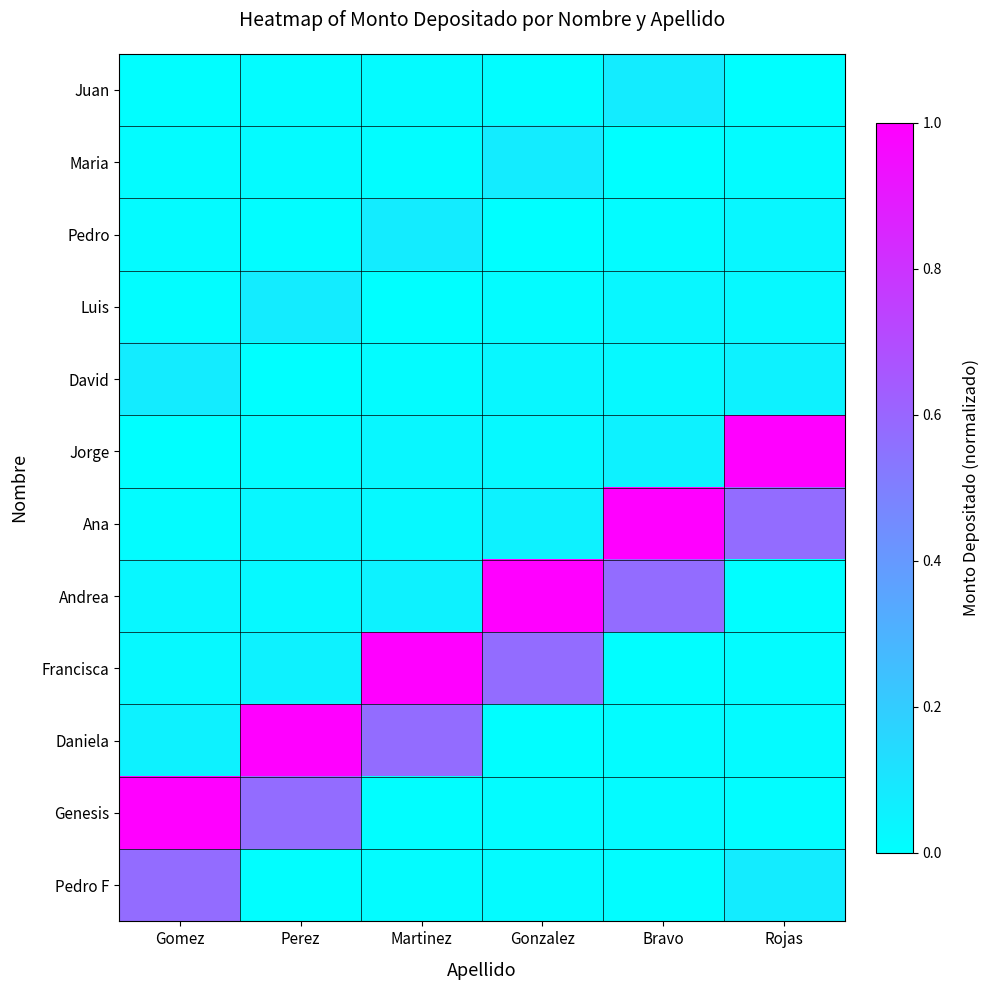

Which label corresponds to the largest value in the chart?

Rojas